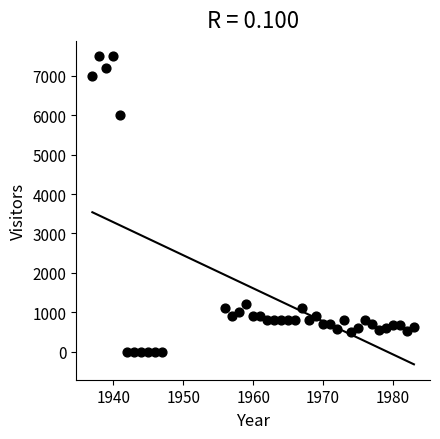

What Y value in the scatter plot is closest to 3750?

6000